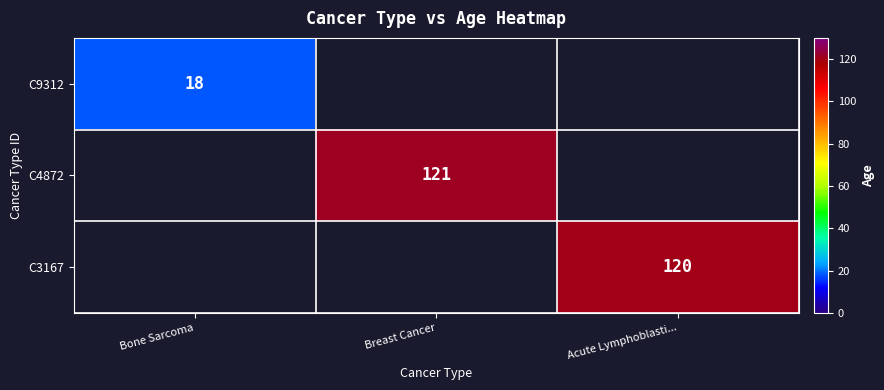

The C9312 series shows 18 at Bone Sarcoma. True or false?

True